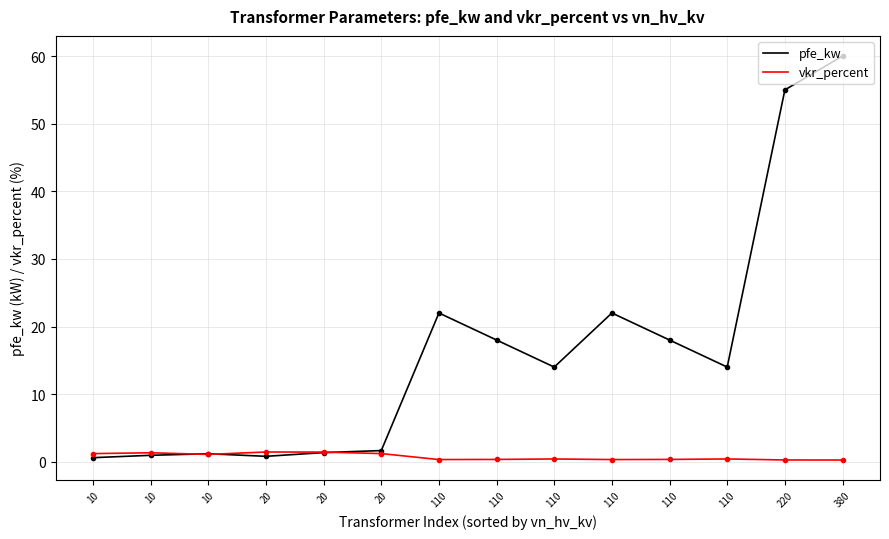

In vkr_percent, how many points are lower than both neighbors (excluding endpoints)?

3